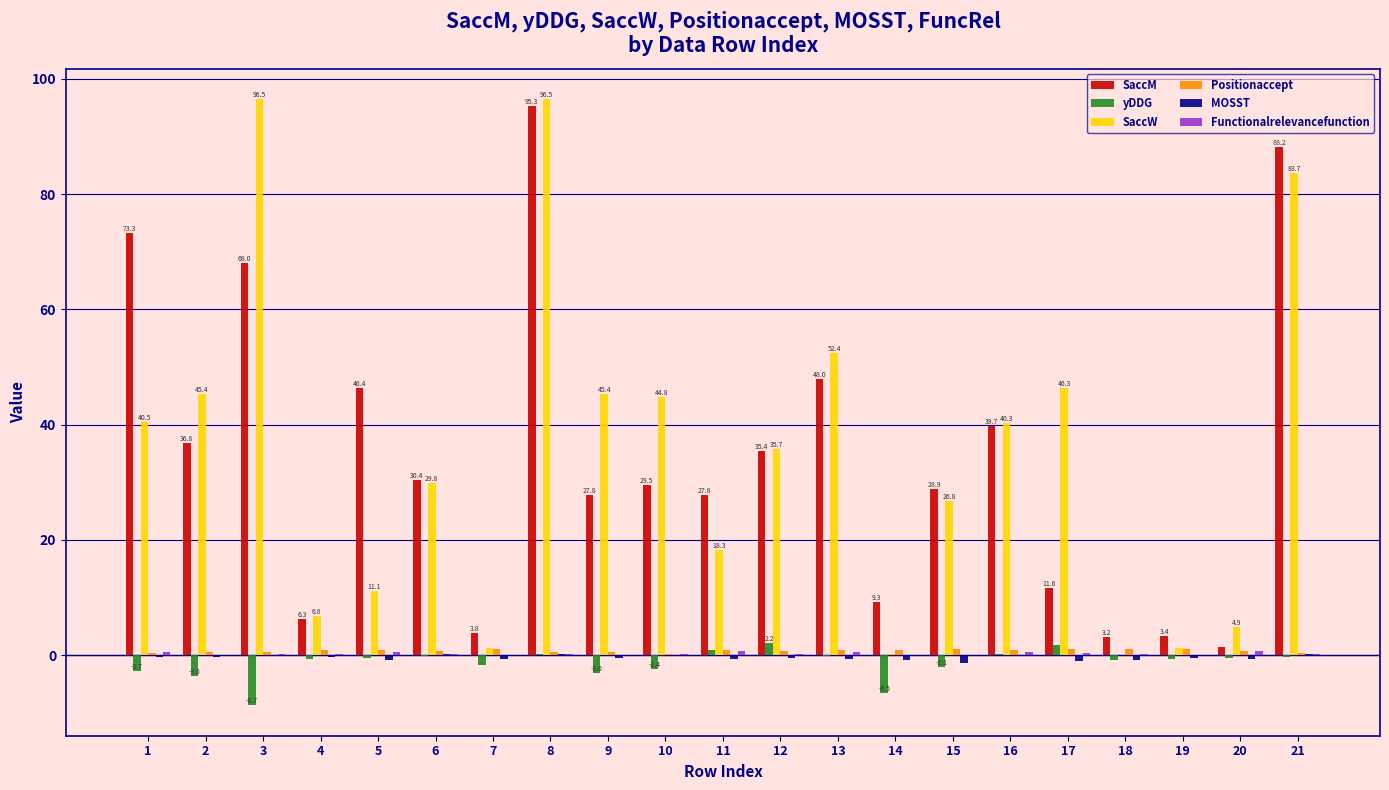

At which category is the sum across all series the highest?

8